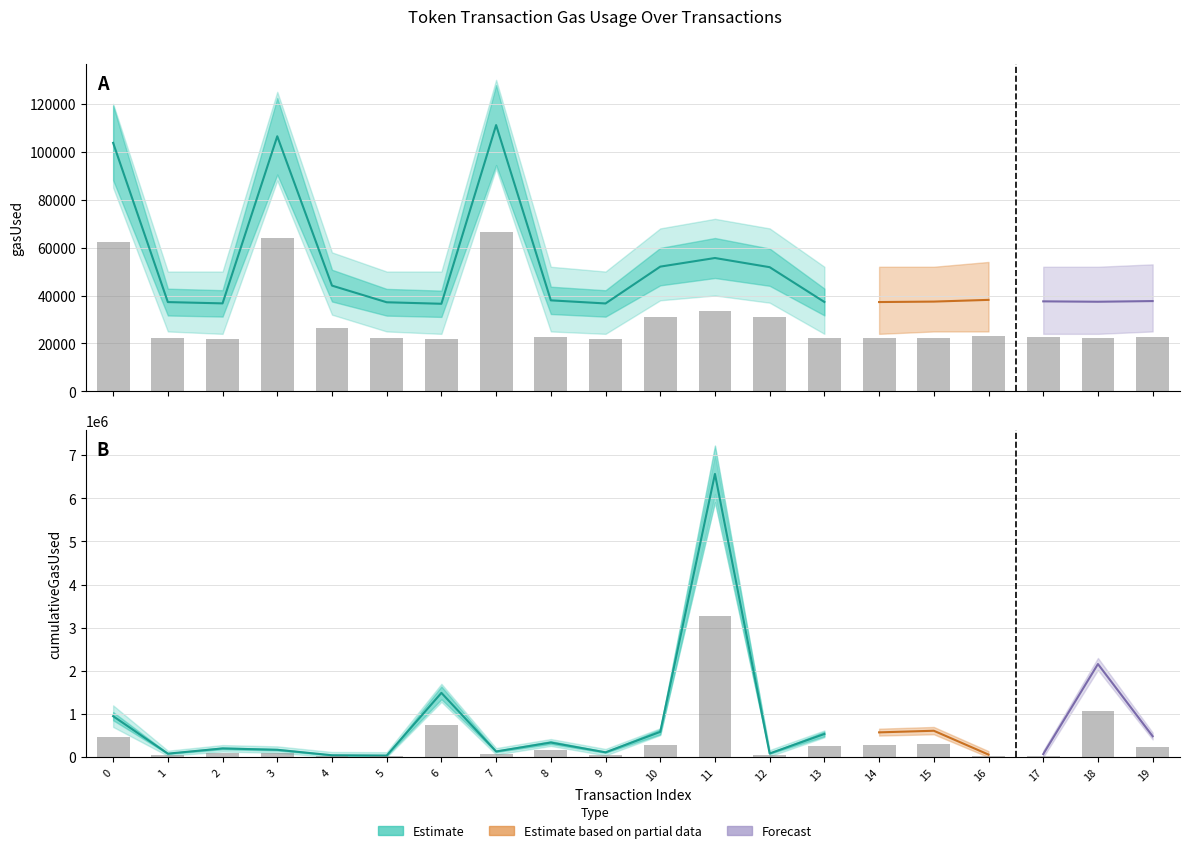

Which series changed the most between 0 and 18?

cumulativeGasUsed